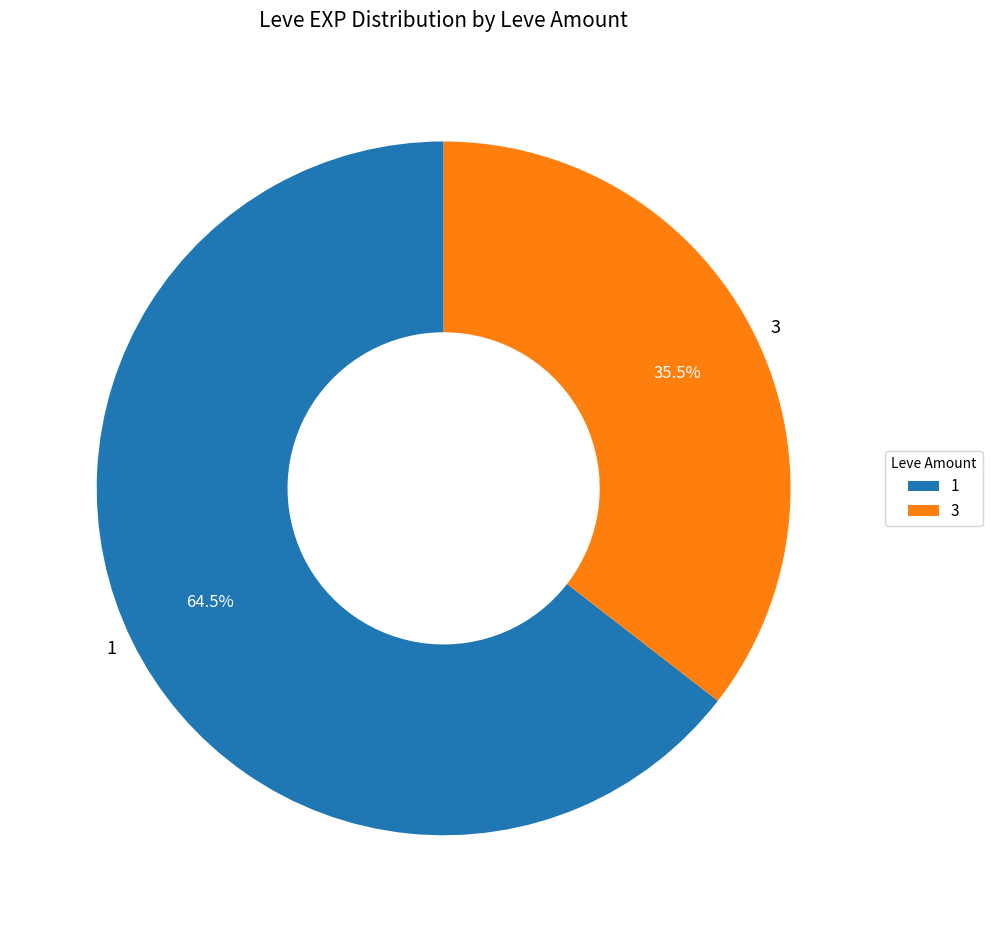

Does any single category account for the majority?

Yes